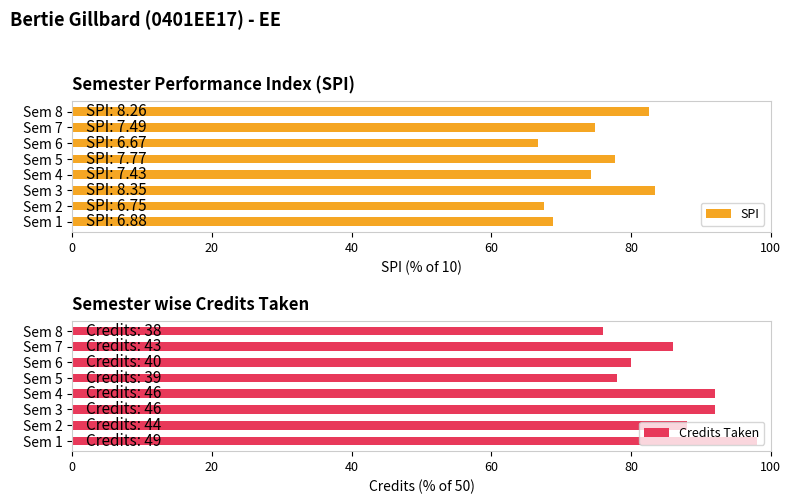

What is the difference between the SPI values at Sem 6 and Sem 1?

2.1